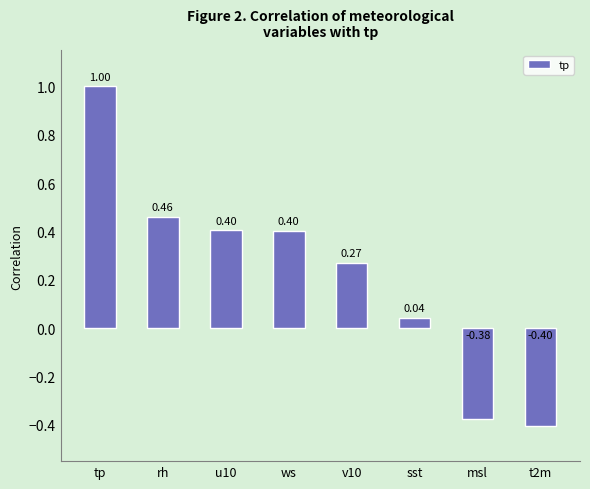

How many positive values are there?

6